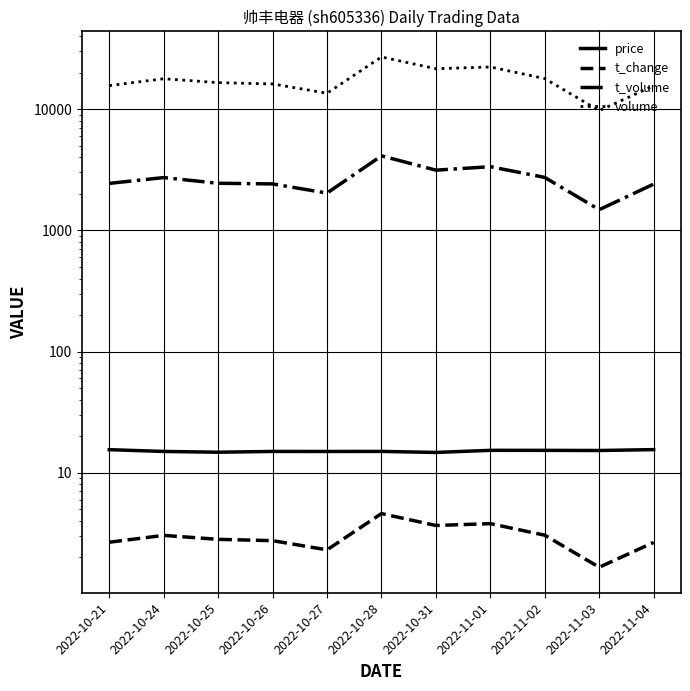

What is the difference between the highest and lowest values at 2022-11-03?

9711.3